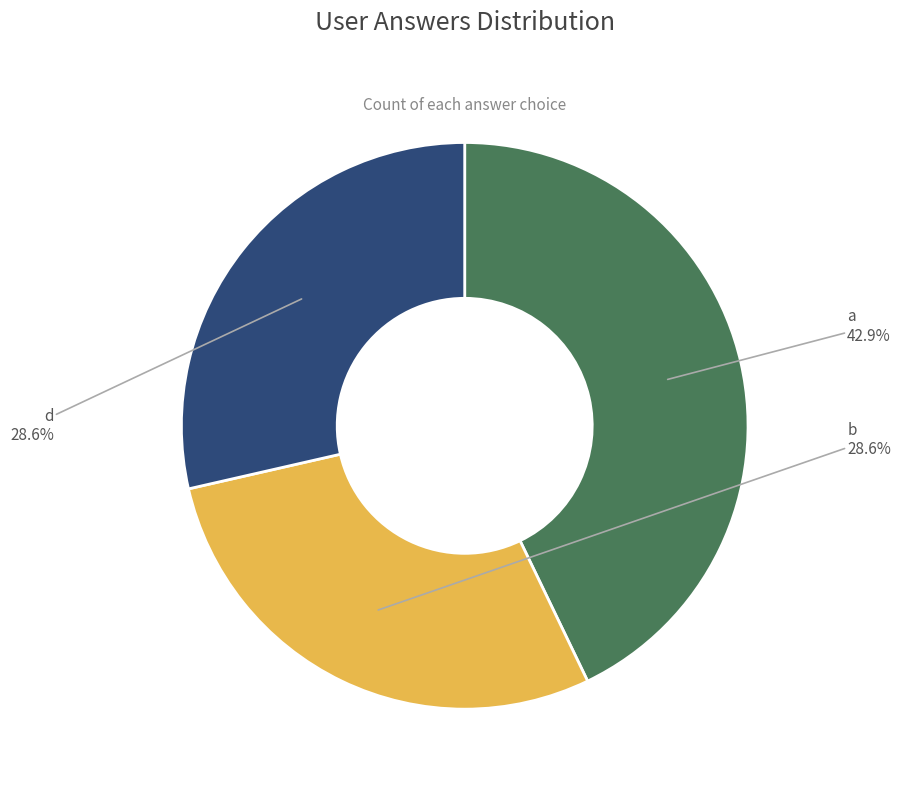

What percentage is the a slice, to the nearest percent?

43%